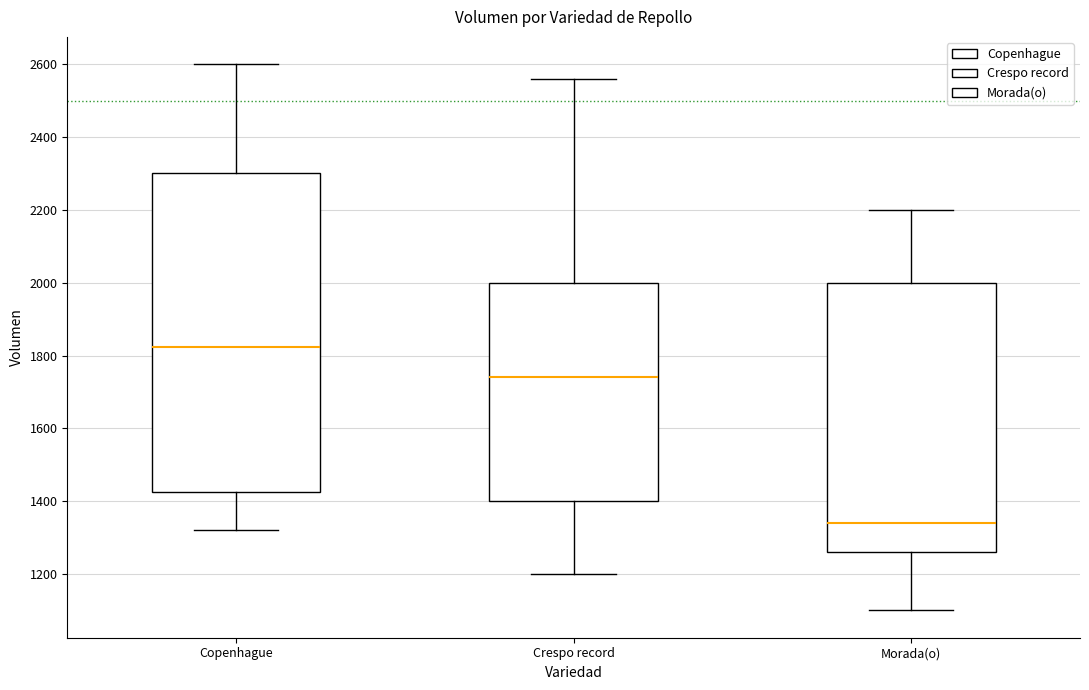

Reading left to right, transcribe this box plot: for each box, give where its median line is, the range the box spans, and where its two whiskers end, as read against the y-axis. The values are not printed on the chart, so give them approximately, as read against the axis.

Copenhague: median 1820, box 1420 to 2300, whiskers 1320 to 2600
Crespo record: median 1740, box 1400 to 2000, whiskers 1200 to 2560
Morada(o): median 1340, box 1260 to 2000, whiskers 1100 to 2200